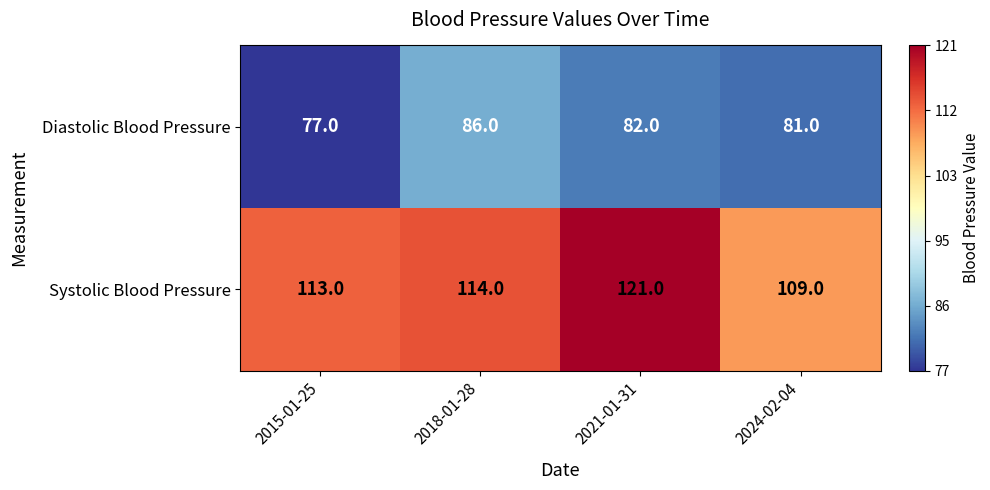

Read the Diastolic Blood Pressure value at 2021-01-31.

82